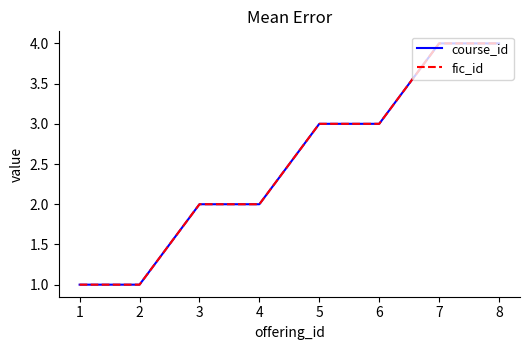

Rank the series at 7 from highest to lowest value.

course_id, fic_id